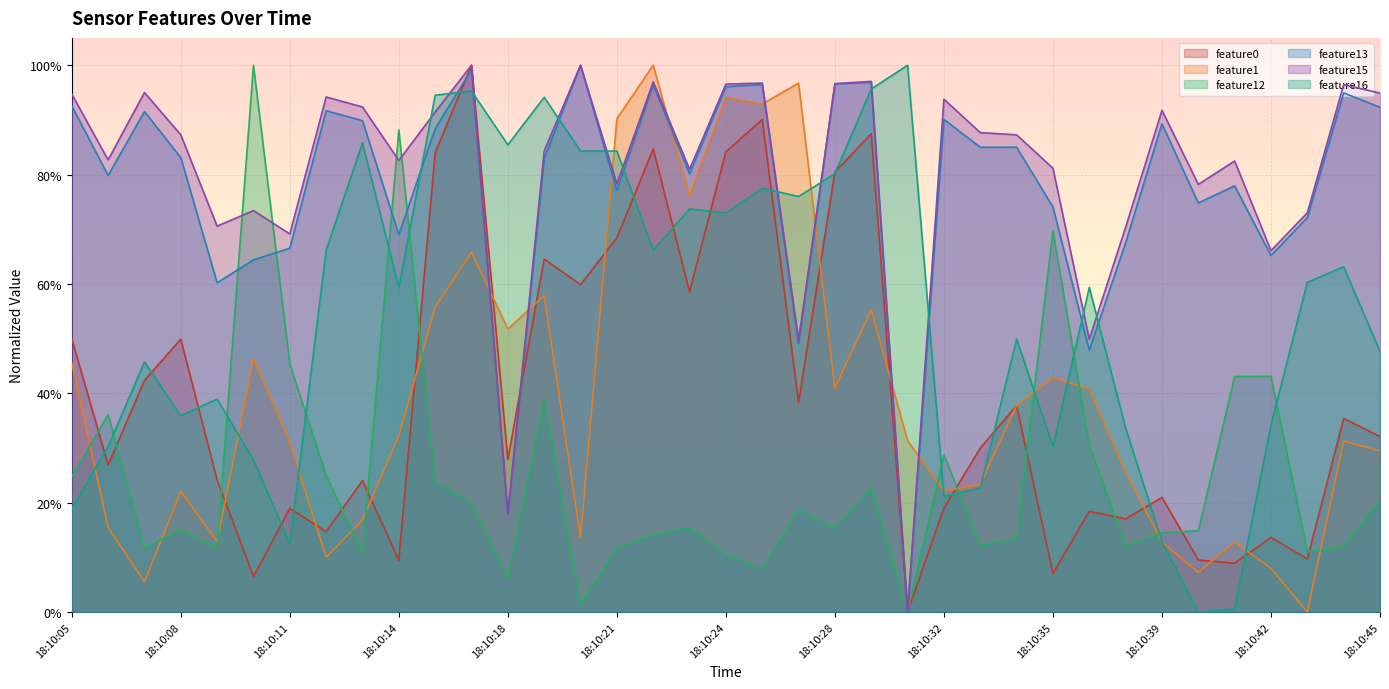

Where is the first local minimum for feature0?

18:10:06